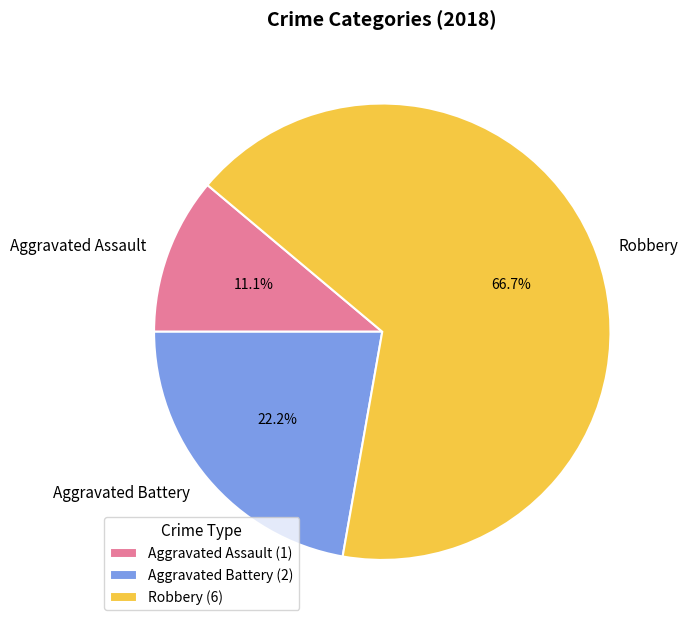

What is the smallest slice in the pie chart?

Aggravated Assault